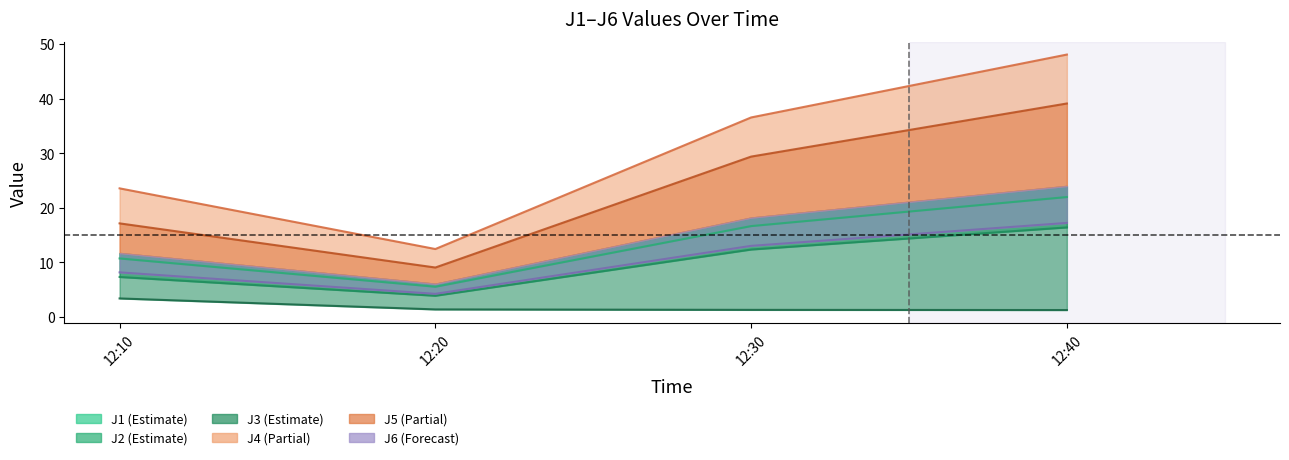

True or false: J5 and J2 cross at least once.

False